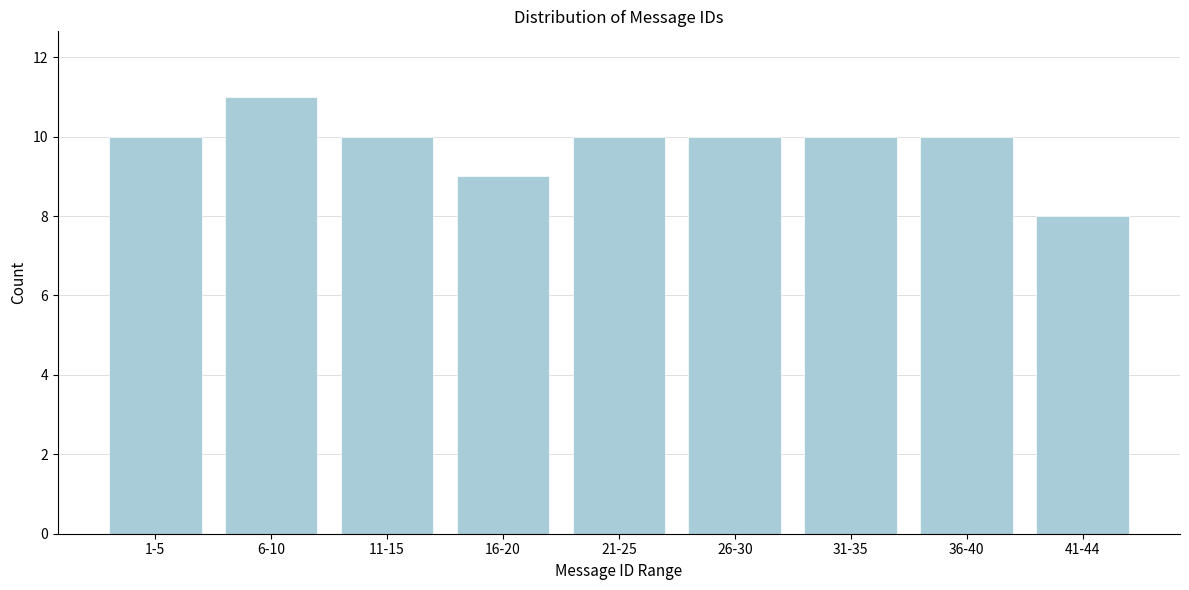

Reading right to left, extract all data points from this chart.

41-44=8	36-40=10	31-35=10	26-30=10	21-25=10	16-20=9	11-15=10	6-10=11	1-5=10